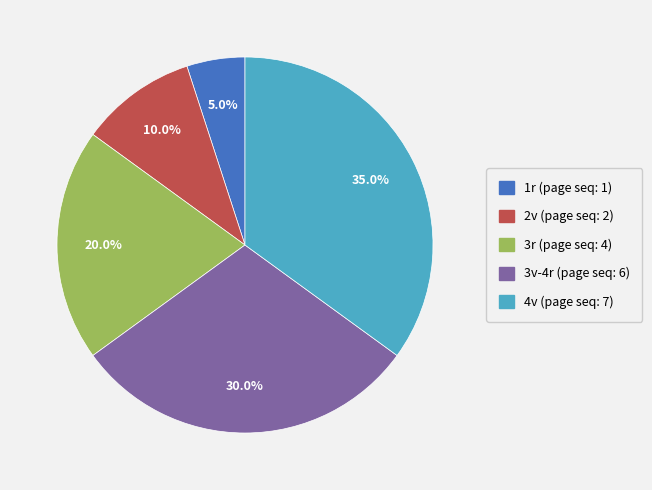

True or false: 1r accounts for 5% of the total.

True